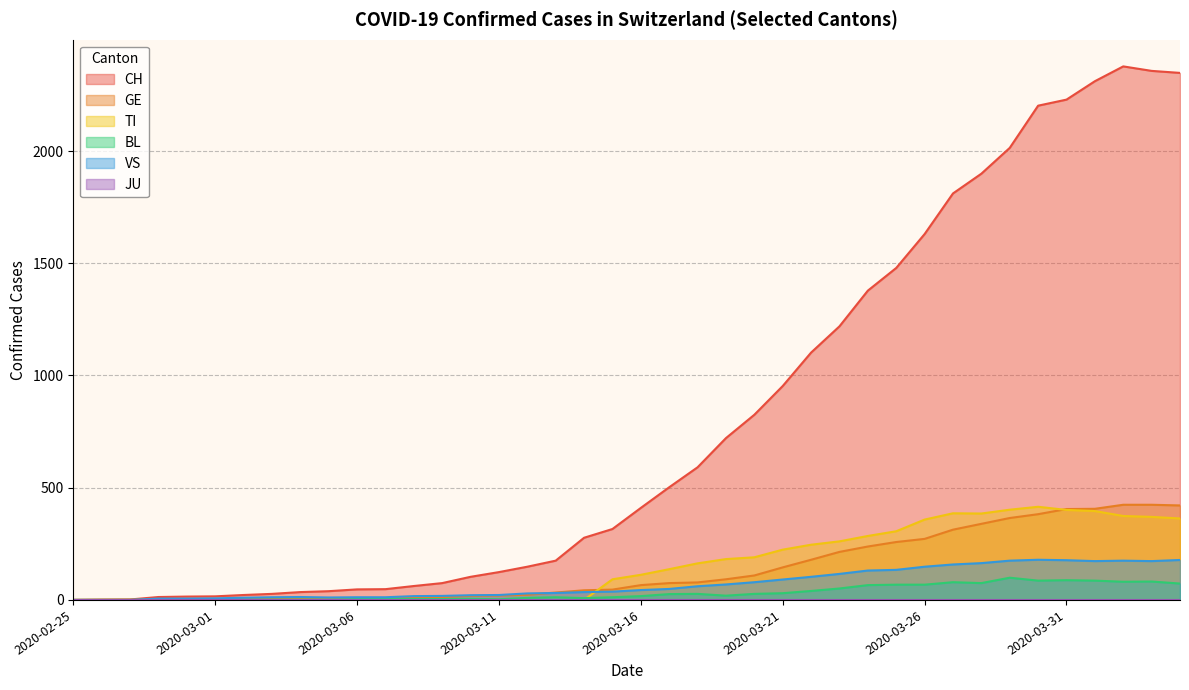

What position from the left is 2020-03-08?

13